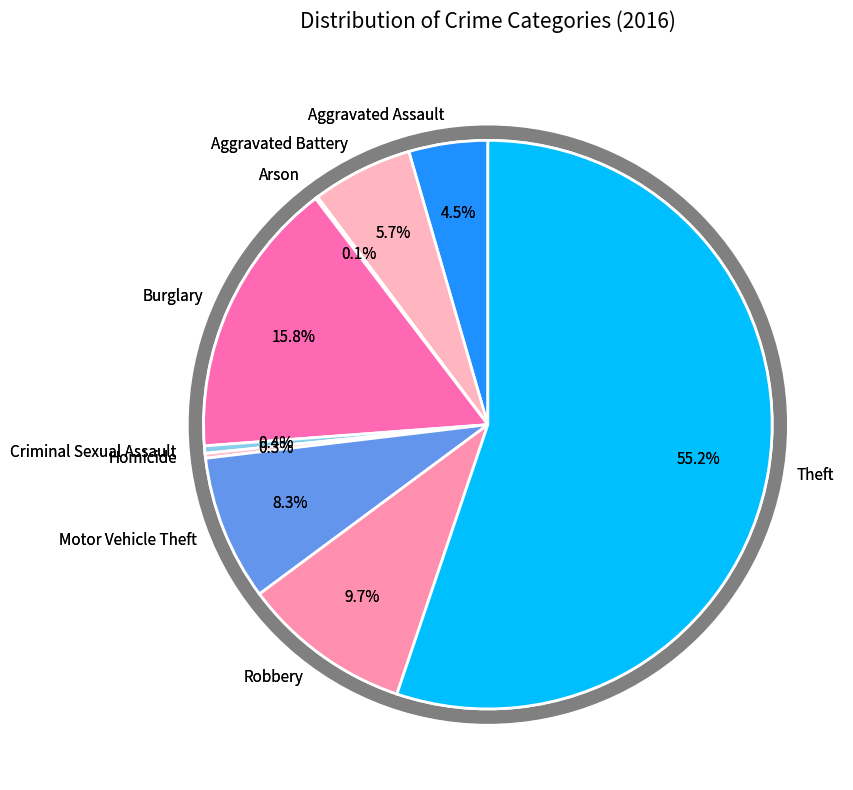

True or false: Motor Vehicle Theft accounts for 8% of the total.

True